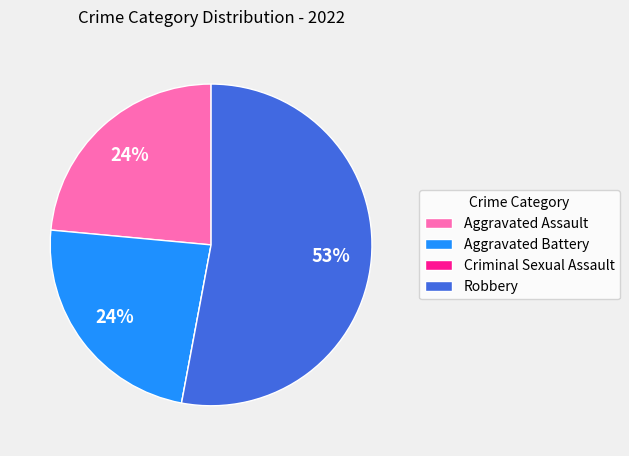

Which slice is the largest?

Robbery